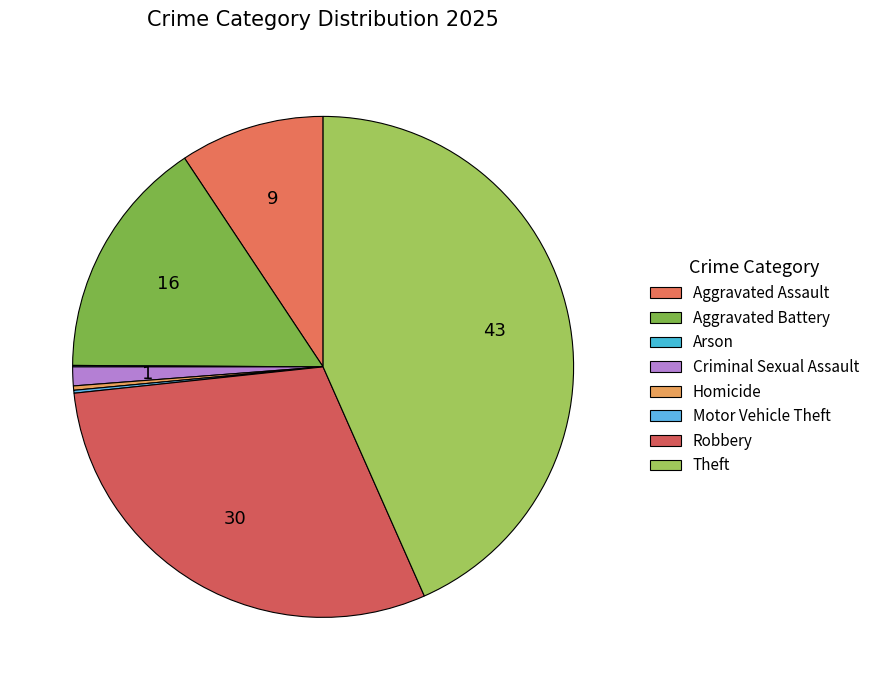

Is Criminal Sexual Assault the majority of the pie?

No